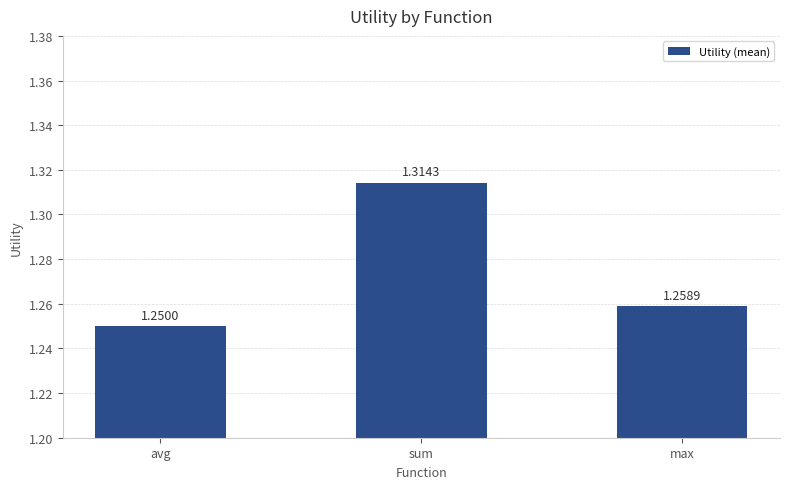

What is the sum of the values at avg and sum?

2.6